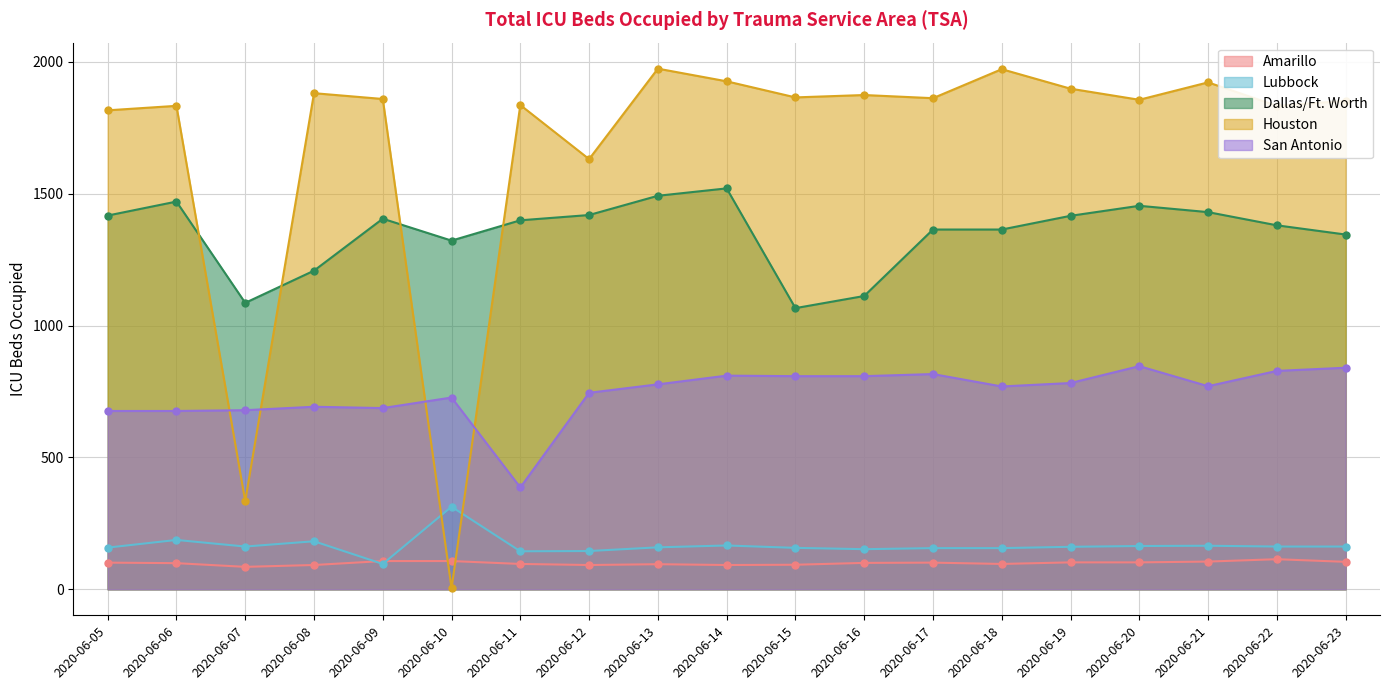

True or false: Houston and San Antonio intersect in this chart.

True